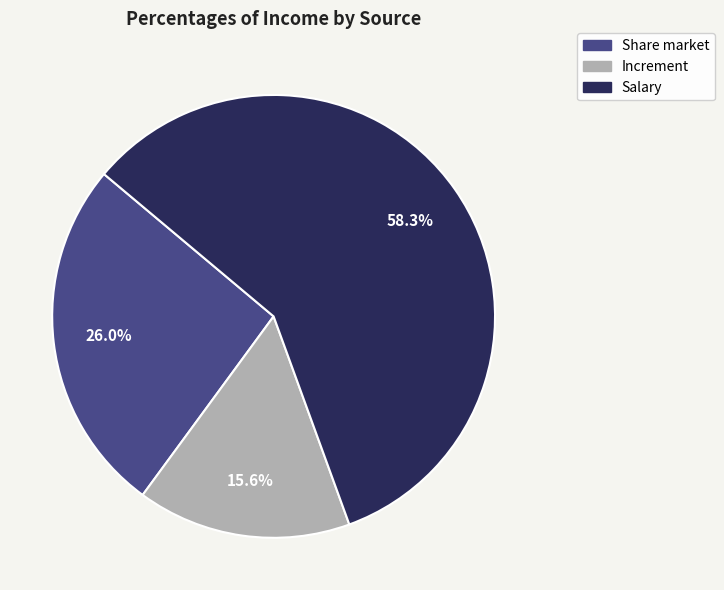

Rank the categories by value from lowest to highest.

Increment, Share market, Salary